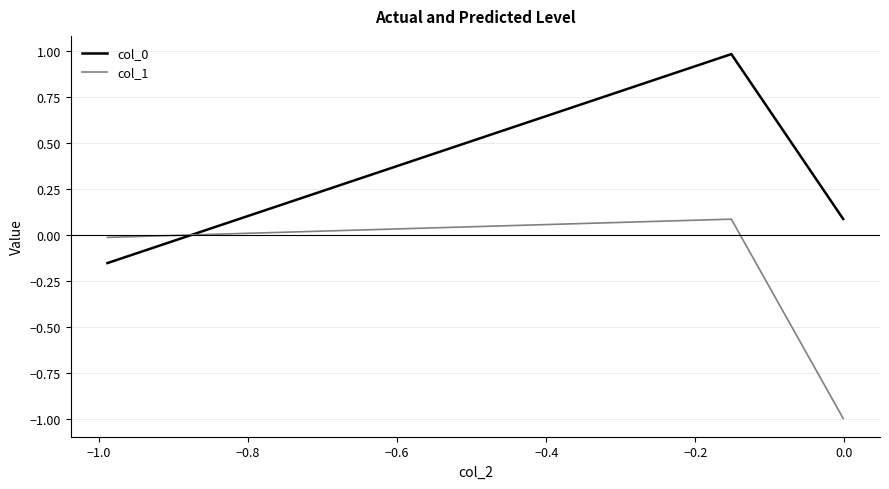

What is the difference between the maximum and second lowest values in the col_0 series?

0.9